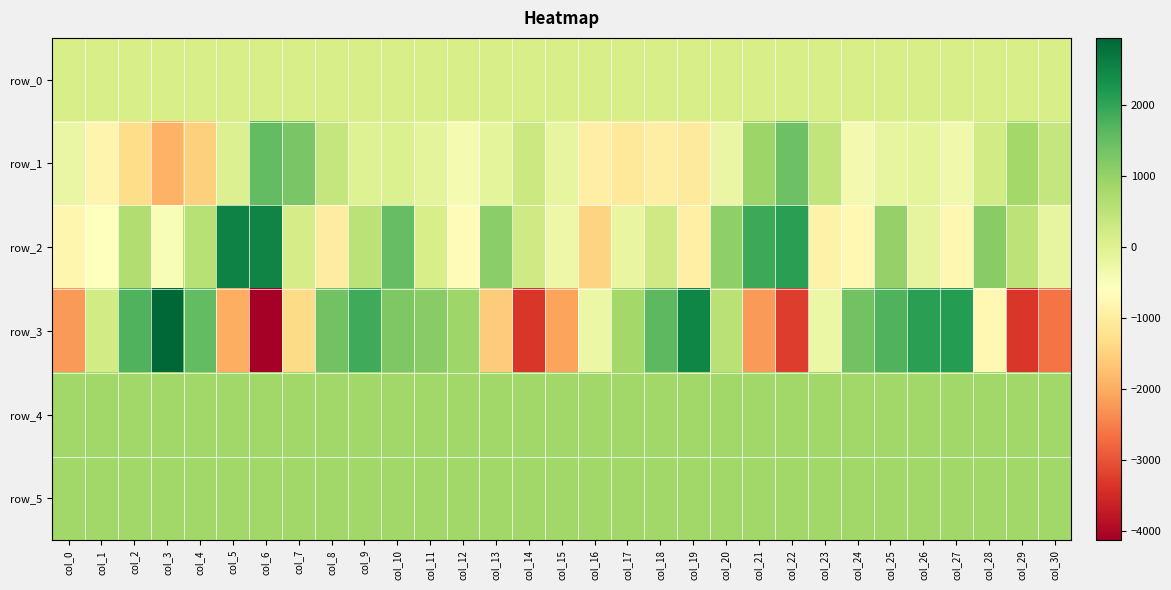

At which label is row_2 closest to 541?

col_9